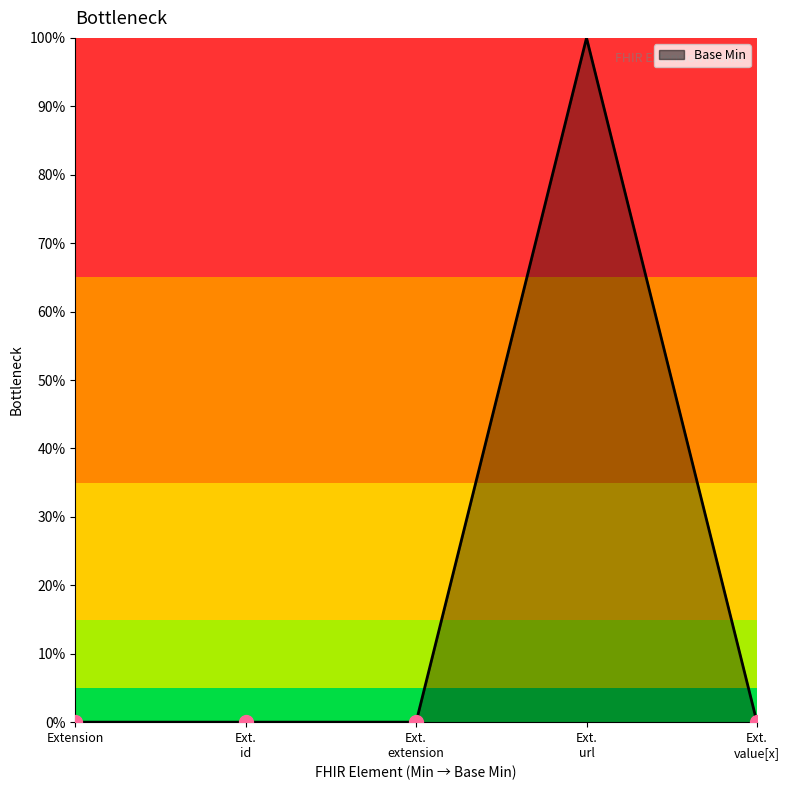

List the labels in order of value, largest first.

Ext.
url, Extension, Ext.
id, Ext.
extension, Ext.
value[x]